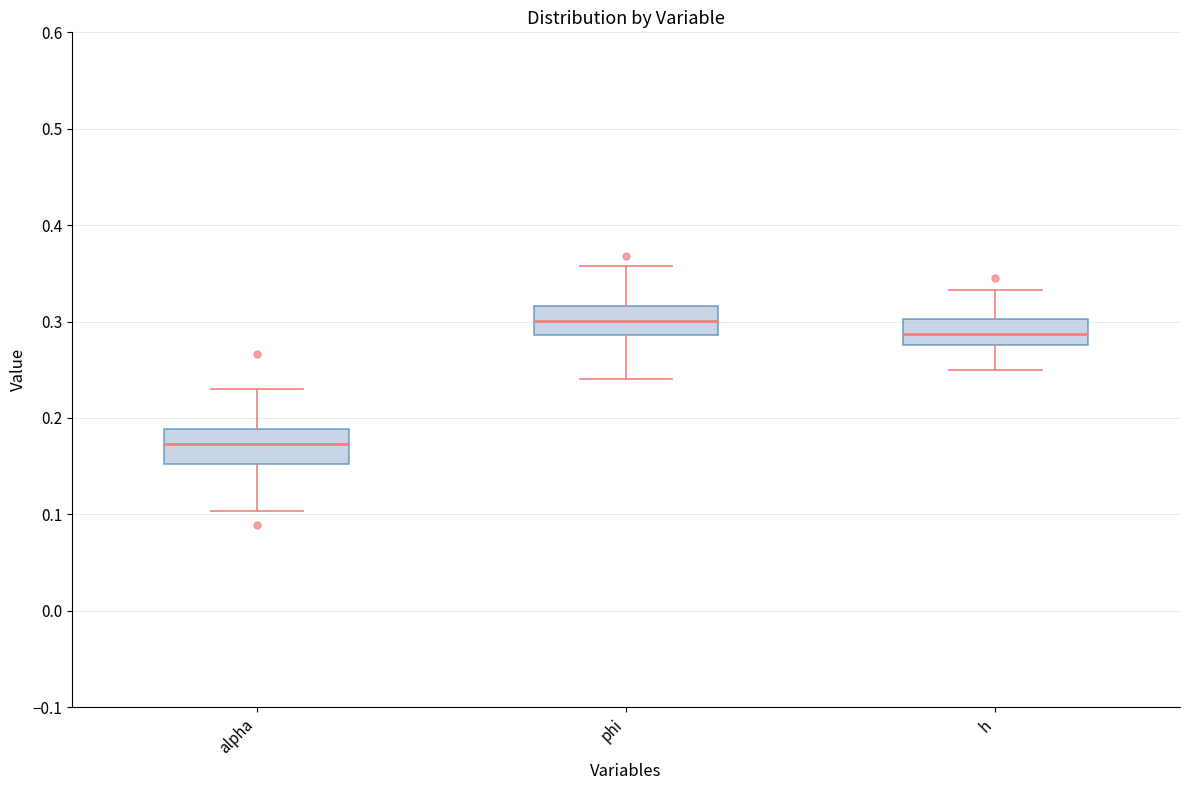

Reading left to right, transcribe this box plot: for each box, give where its median line is, the range the box spans, and where its two whiskers end, as read against the y-axis. The values are not printed on the chart, so give them approximately, as read against the axis.

alpha: median 0.17, box 0.15 to 0.19, whiskers 0.10 to 0.23
phi: median 0.30, box 0.29 to 0.32, whiskers 0.24 to 0.36
h: median 0.29, box 0.28 to 0.30, whiskers 0.25 to 0.33